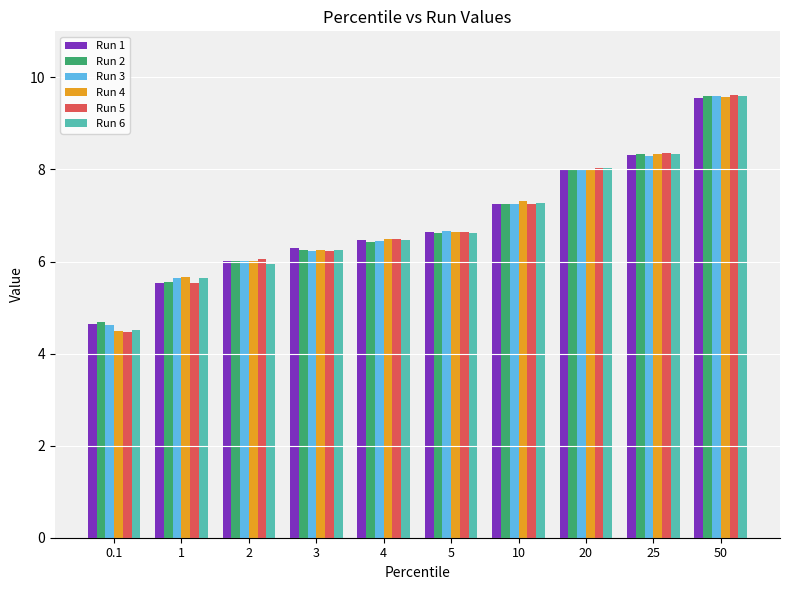

Reading left to right, transcribe all the data shown in this chart.

Run 1: 0.1=4.6	1=5.5	2=6.0	3=6.3	4=6.5	5=6.6	10=7.2	20=8.0	25=8.3	50=9.6
Run 2: 0.1=4.7	1=5.6	2=6.0	3=6.2	4=6.4	5=6.6	10=7.3	20=8.0	25=8.3	50=9.6
Run 3: 0.1=4.6	1=5.6	2=6.0	3=6.2	4=6.4	5=6.7	10=7.2	20=8.0	25=8.3	50=9.6
Run 4: 0.1=4.5	1=5.7	2=6.0	3=6.3	4=6.5	5=6.6	10=7.3	20=8.0	25=8.3	50=9.6
Run 5: 0.1=4.5	1=5.5	2=6.0	3=6.2	4=6.5	5=6.6	10=7.2	20=8.0	25=8.4	50=9.6
Run 6: 0.1=4.5	1=5.6	2=6.0	3=6.3	4=6.5	5=6.6	10=7.3	20=8.0	25=8.3	50=9.6